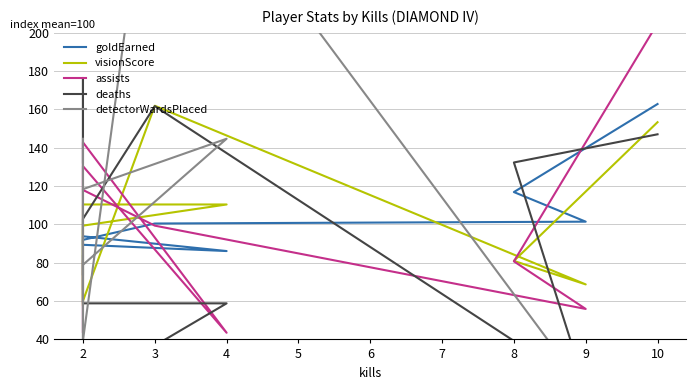

In visionScore, how many points are higher than both neighbors (excluding endpoints)?

1